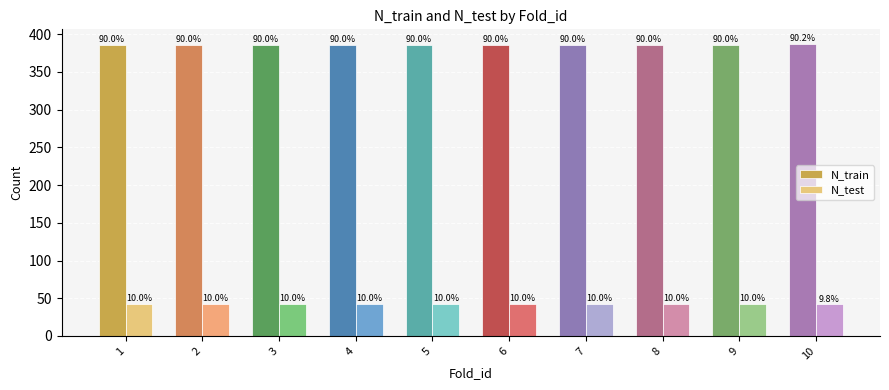

What are all the series names shown in the legend?

N_train, N_test